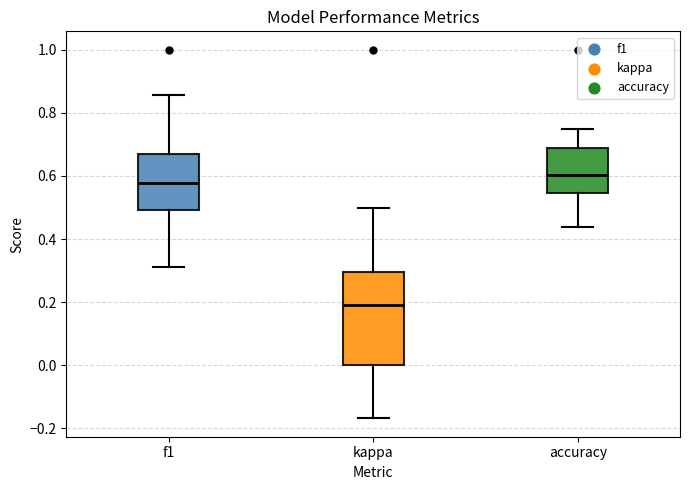

Reading left to right, read every box against the y-axis: the position of its median line, the range the box covers, and the ends of its whiskers. The values are not printed on the chart, so give them approximately, as read against the axis.

f1: median 0.58, box 0.50 to 0.68, whiskers 0.32 to 0.86
kappa: median 0.20, box 0.00 to 0.30, whiskers -0.16 to 0.50
accuracy: median 0.60, box 0.54 to 0.68, whiskers 0.44 to 0.76